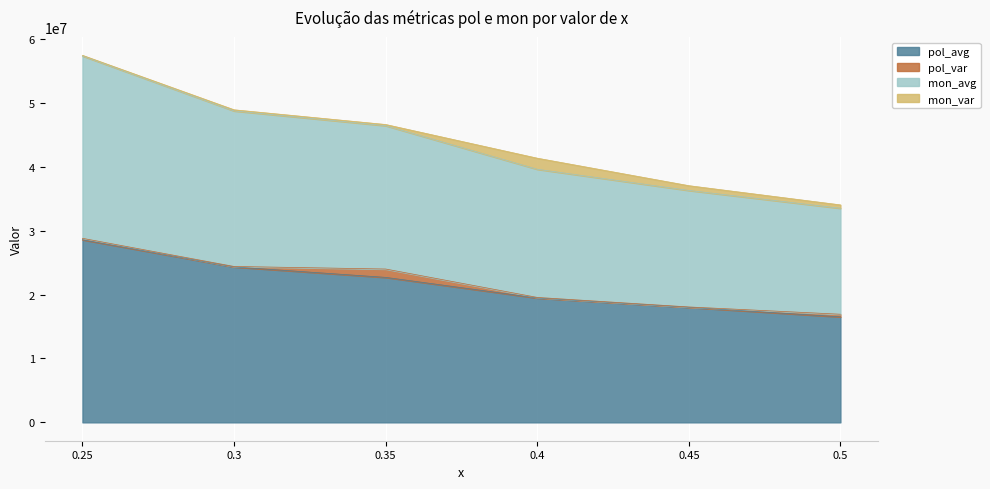

The value of pol_avg at 0.5 is 16510643.0. True or false?

True